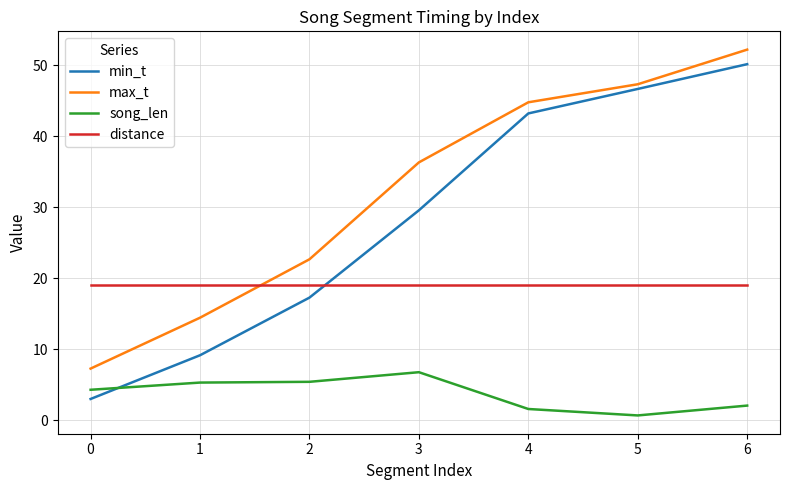

True or false: song_len and distance intersect in this chart.

False